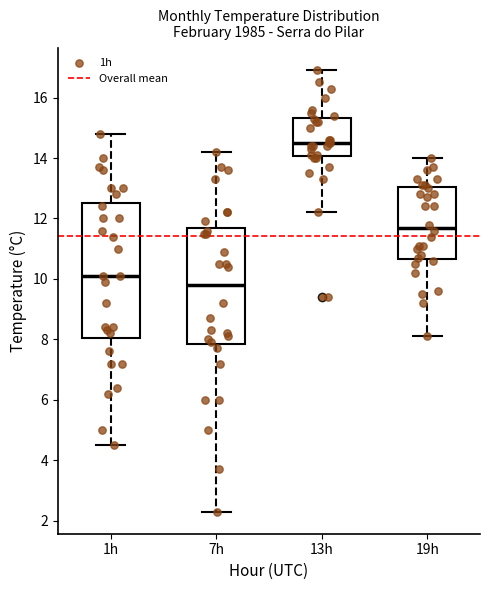

Which box has the lowest median line?

7h